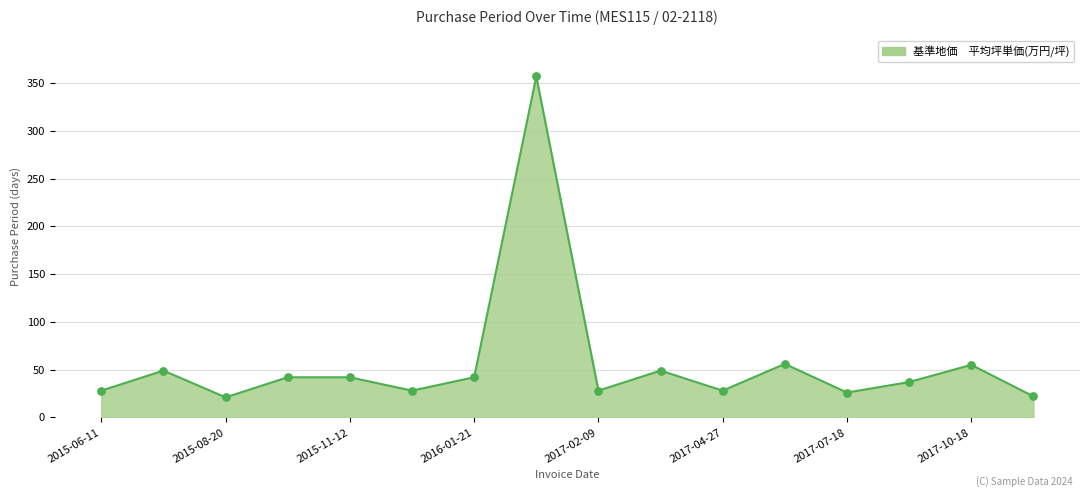

What is the greatest value displayed?

357